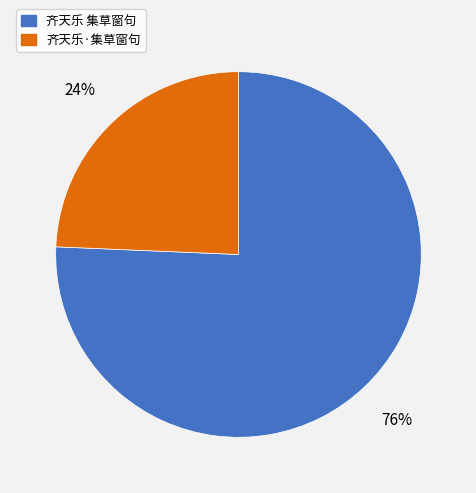

Which has a higher value, 齐天乐·集草窗句 or 齐天乐 集草窗句?

齐天乐 集草窗句